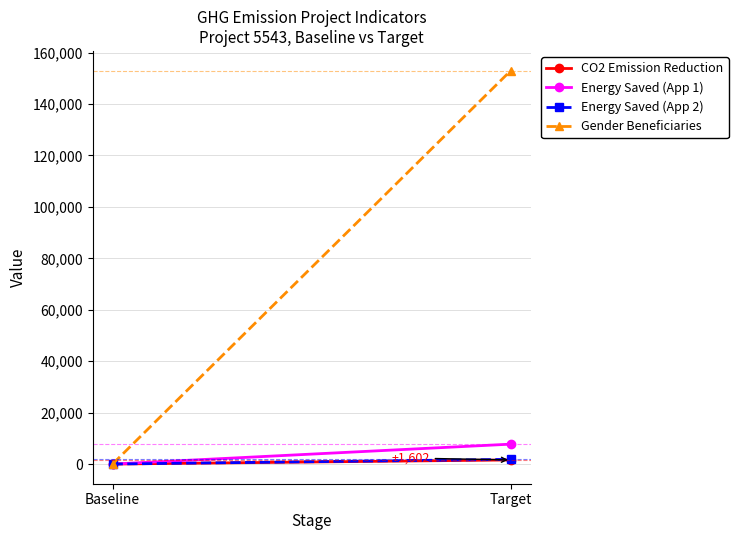

How many values in the Energy Saved (App 2) series are below 1822?

1